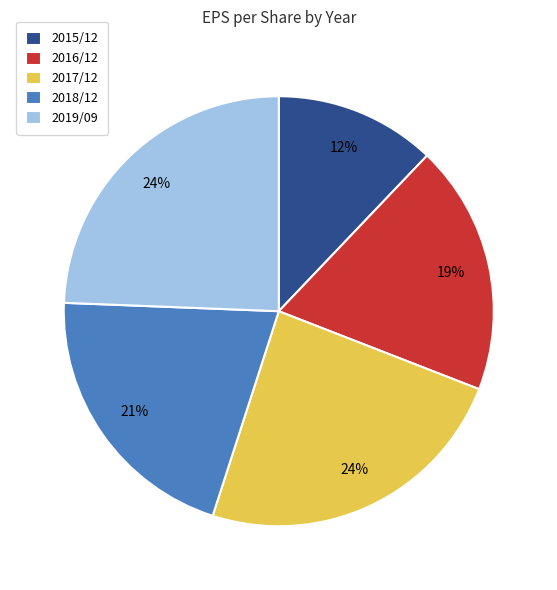

Count the number of slices in the pie.

5